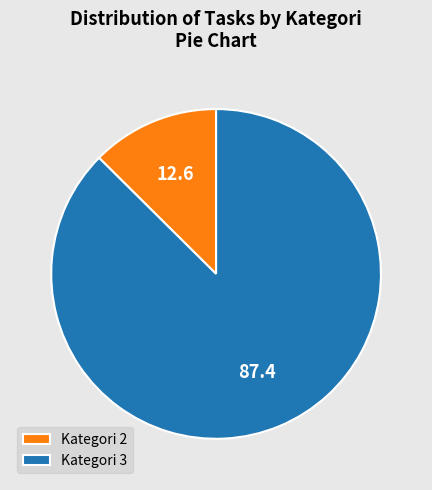

Is it true that Kategori 3 is 96% of the pie?

False